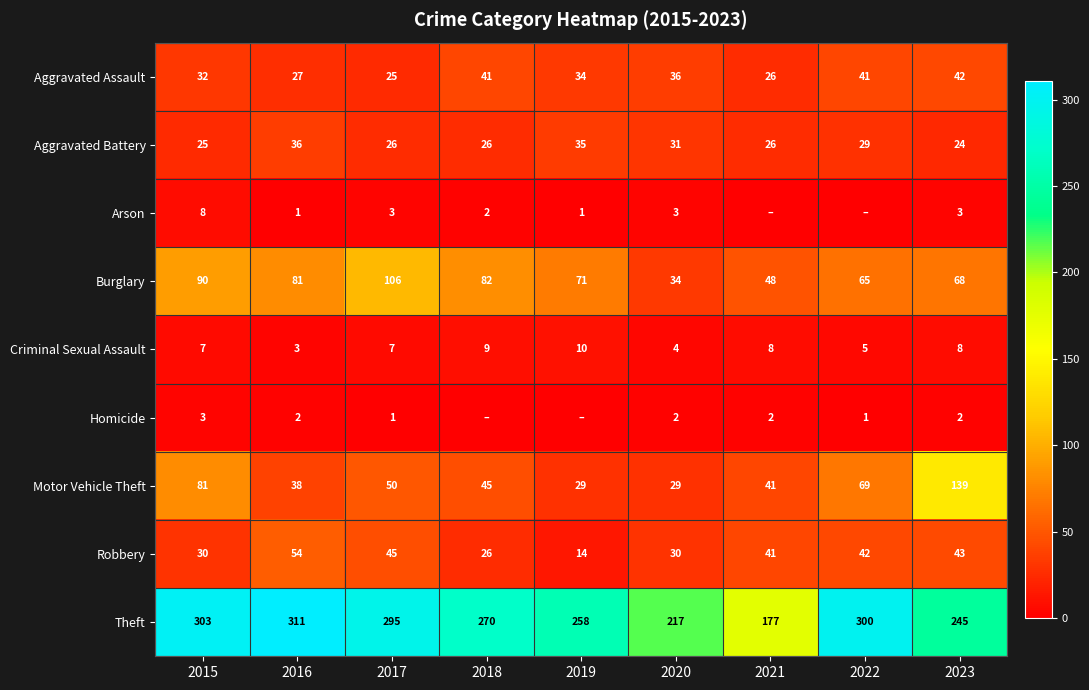

At which category is the sum across all series the highest?

2015